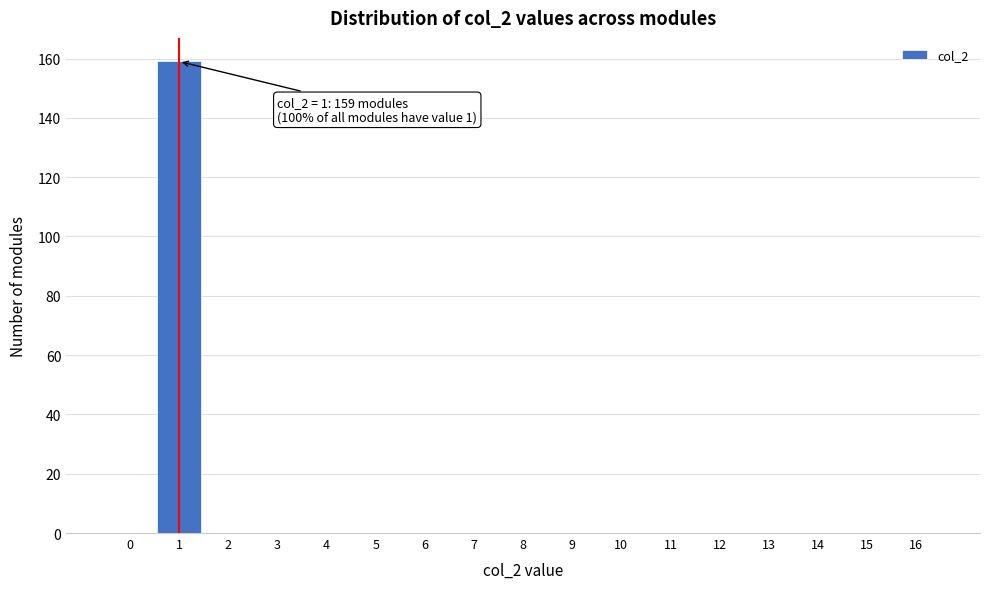

Which range on the x-axis has the tallest bar?

0.5 to 1.5